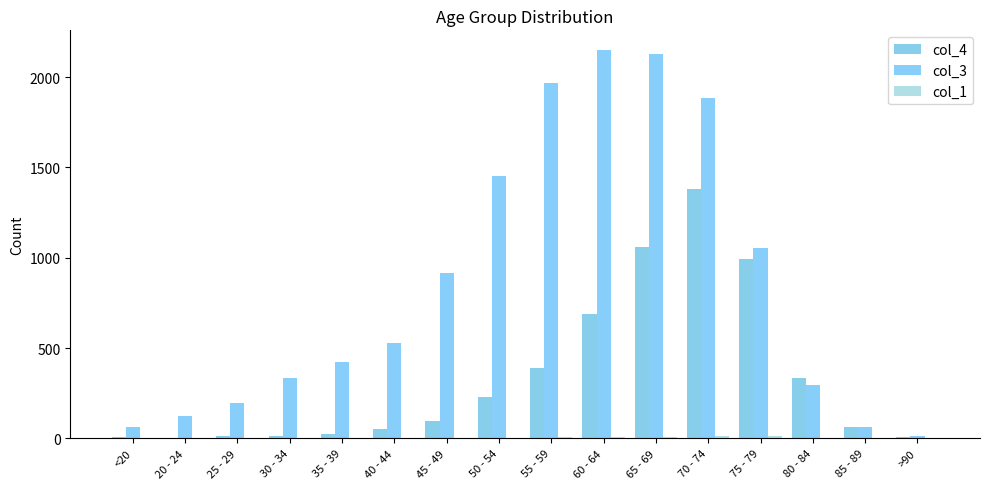

Which series has the largest total across all categories?

col_3